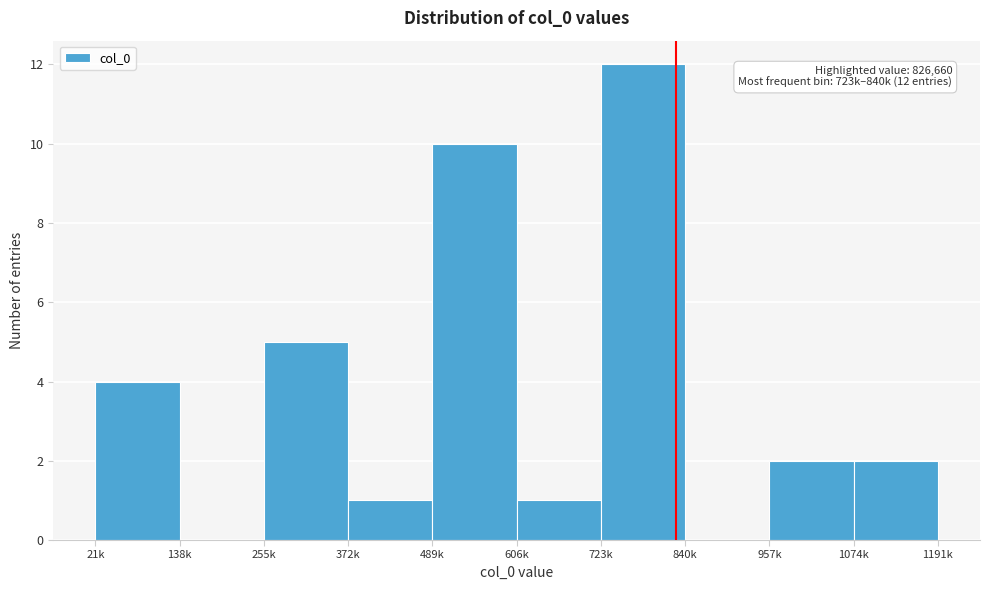

Reading left to right, transcribe all the data shown in this chart.

21k=4	138k=0	255k=5	372k=1	489k=10	606k=1	723k=12	840k=0	957k=2	1074k=2